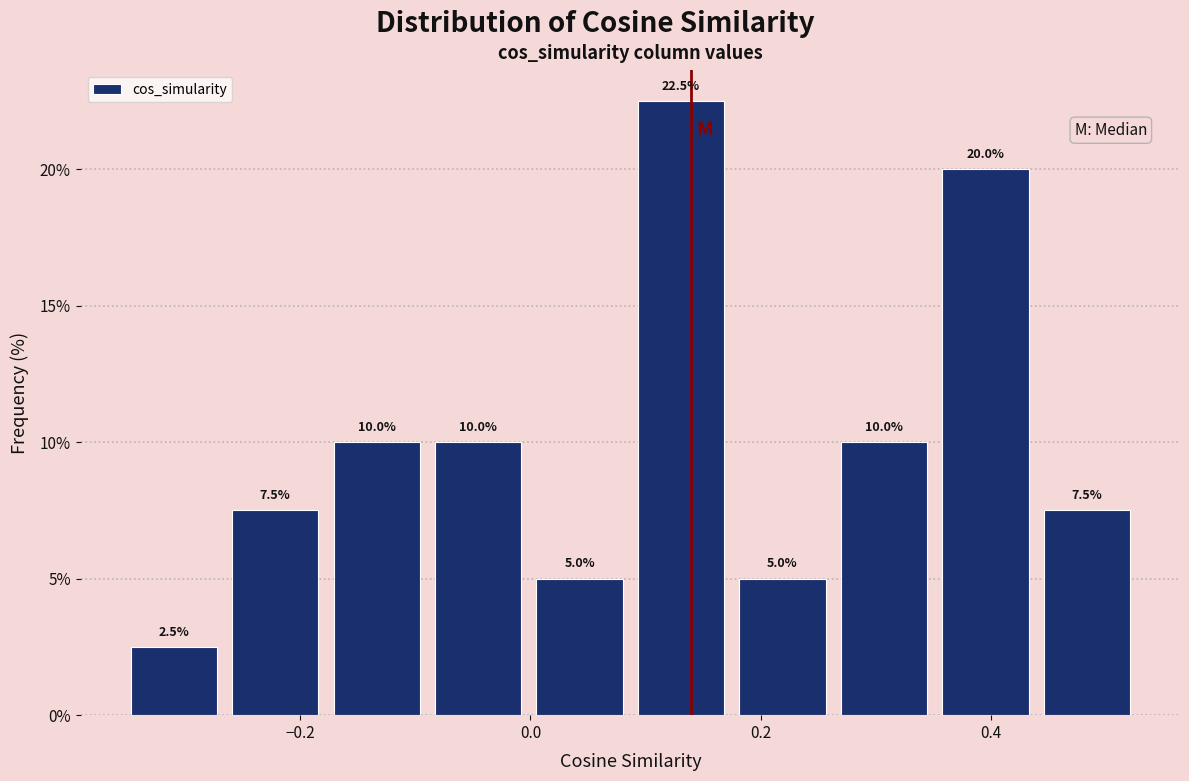

Reading left to right, list every bar in this chart as the range it spans on the x-axis followed by its height. The bar edges are not printed on the chart, so give them approximately, as read against the axis.

-0.36 to -0.26: 2.5
-0.26 to -0.18: 7.5
-0.18 to -0.08: 10.0
-0.08 to 0.00: 10.0
0.00 to 0.08: 5.0
0.08 to 0.18: 22.5
0.18 to 0.26: 5.0
0.26 to 0.36: 10.0
0.36 to 0.44: 20.0
0.44 to 0.52: 7.5